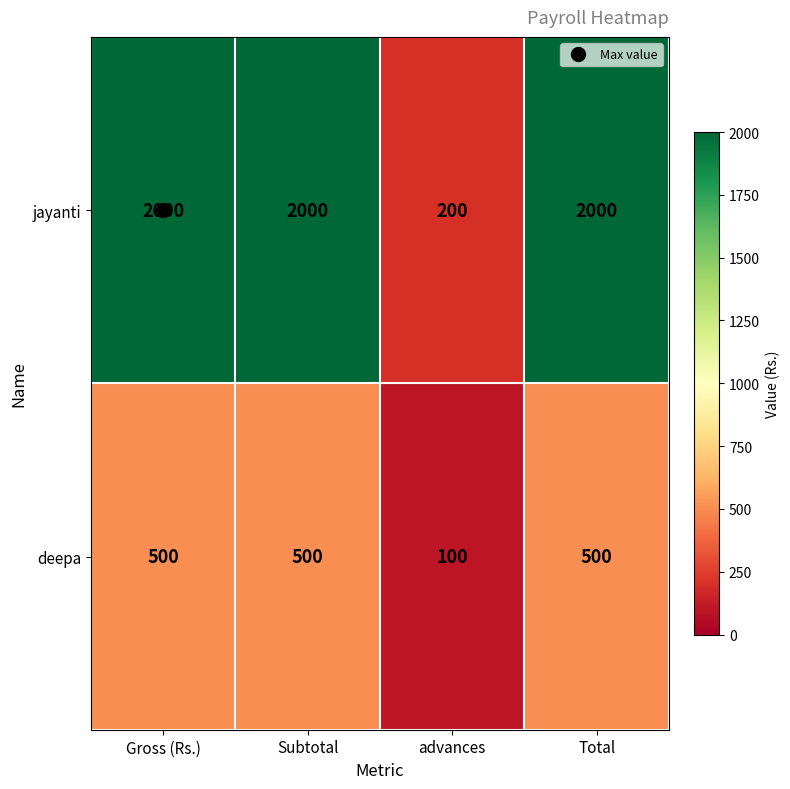

How many series are shown in this chart?

2